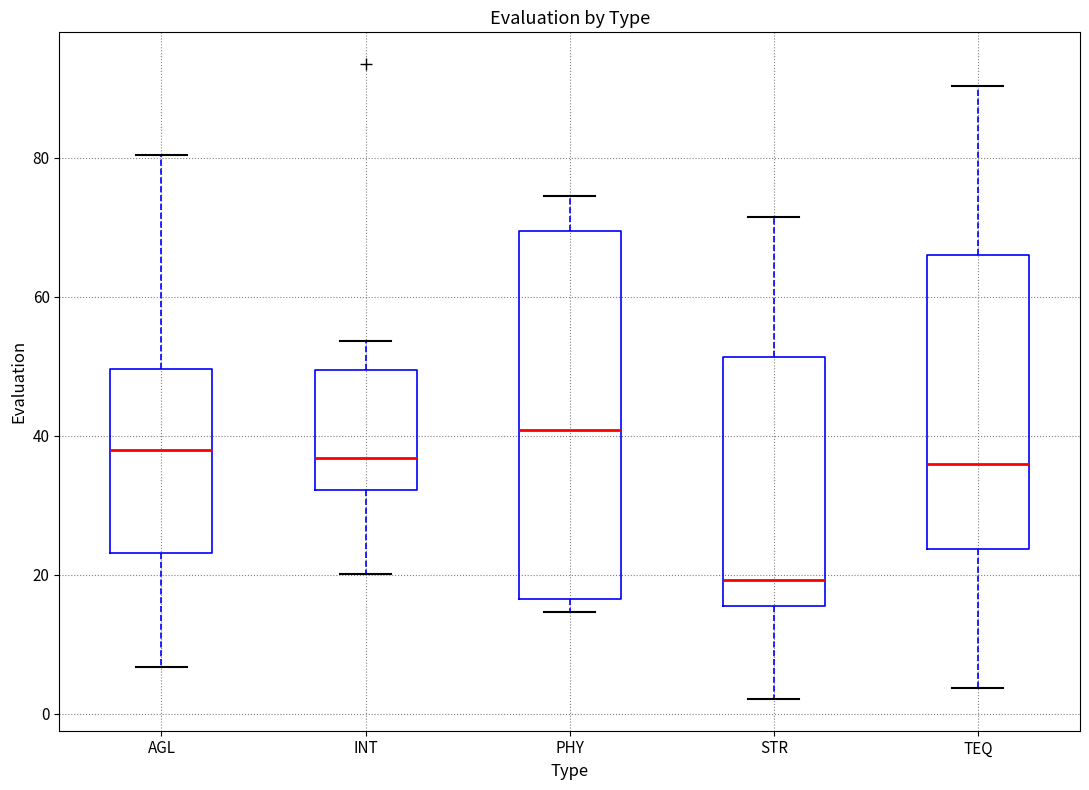

Reading left to right, transcribe this box plot: for each box, give where its median line is, the range the box spans, and where its two whiskers end, as read against the y-axis. The values are not printed on the chart, so give them approximately, as read against the axis.

AGL: median 38, box 24 to 50, whiskers 6 to 80
INT: median 36, box 32 to 50, whiskers 20 to 54
PHY: median 40, box 16 to 70, whiskers 14 to 74
STR: median 20, box 16 to 52, whiskers 2 to 72
TEQ: median 36, box 24 to 66, whiskers 4 to 90